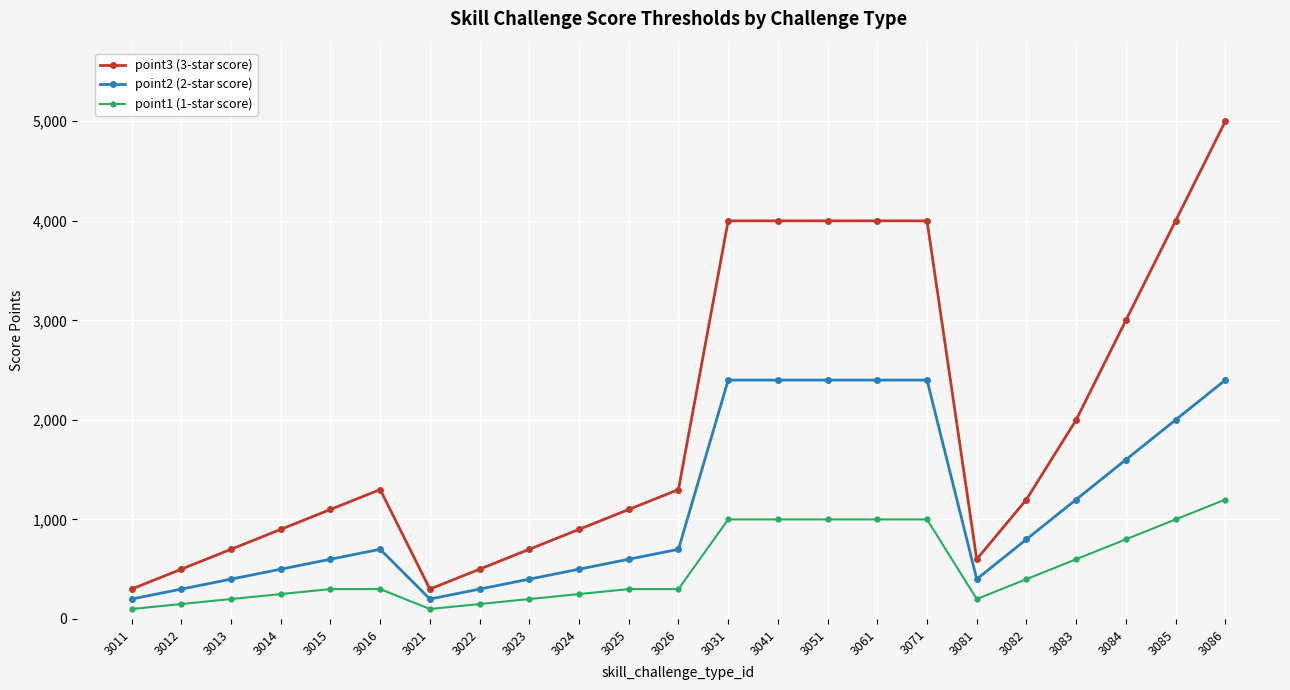

Where is the first local minimum for point3 (3-star score)?

3021